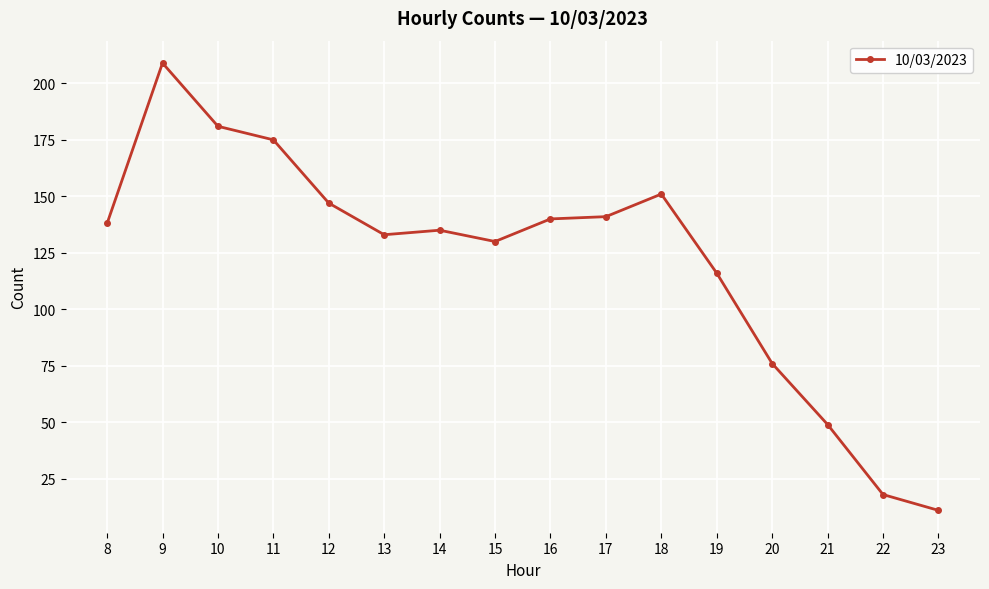

Which has a higher value, 21 or 13?

13